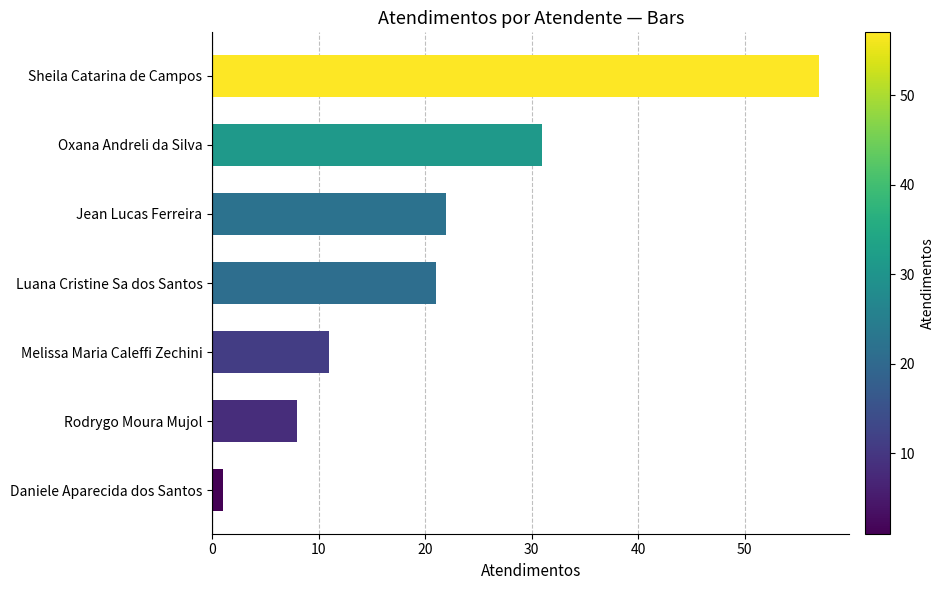

Rank the categories by value from lowest to highest.

Daniele Aparecida dos Santos, Rodrygo Moura Mujol, Melissa Maria Caleffi Zechini, Luana Cristine Sa dos Santos, Jean Lucas Ferreira, Oxana Andreli da Silva, Sheila Catarina de Campos